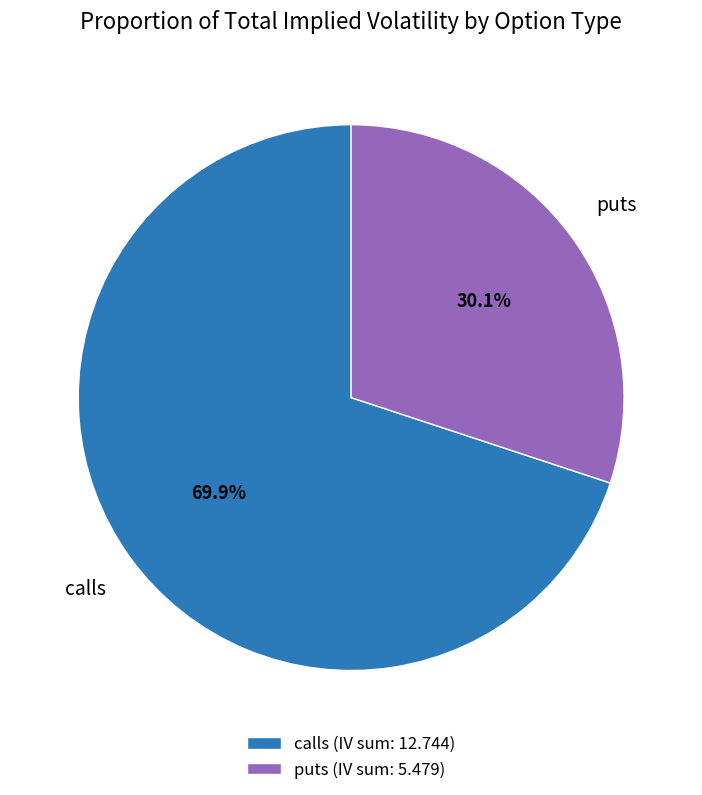

Which category has the biggest portion of the pie?

calls